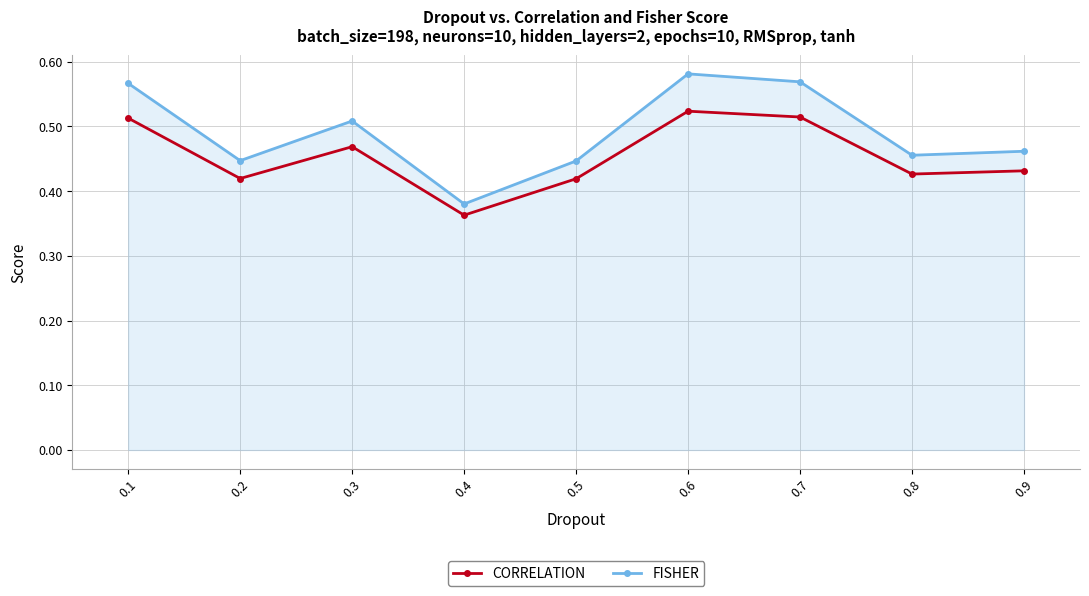

At 0.3, list the series in order from smallest to largest.

CORRELATION, FISHER